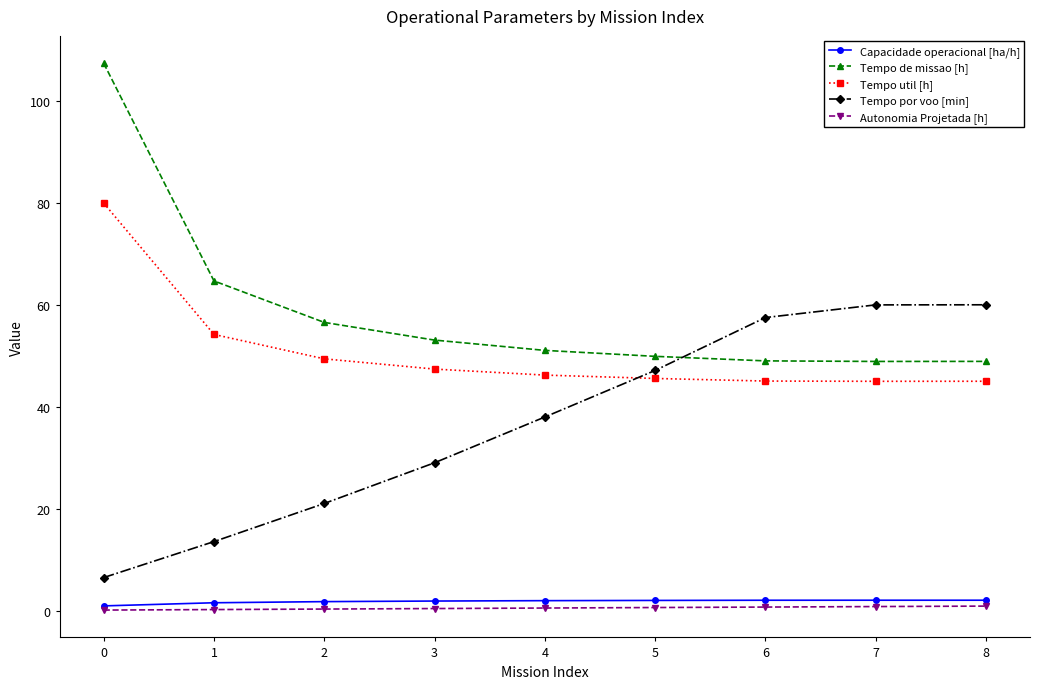

Does the chart display data point markers on the line(s)?

Yes